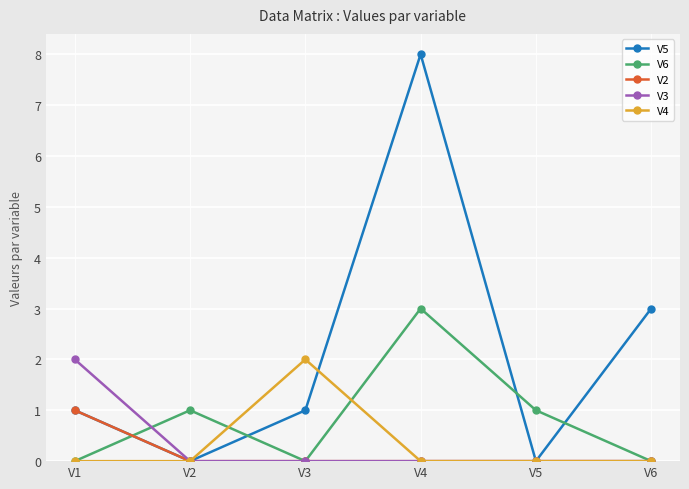

Where is the first local minimum for V6?

V3